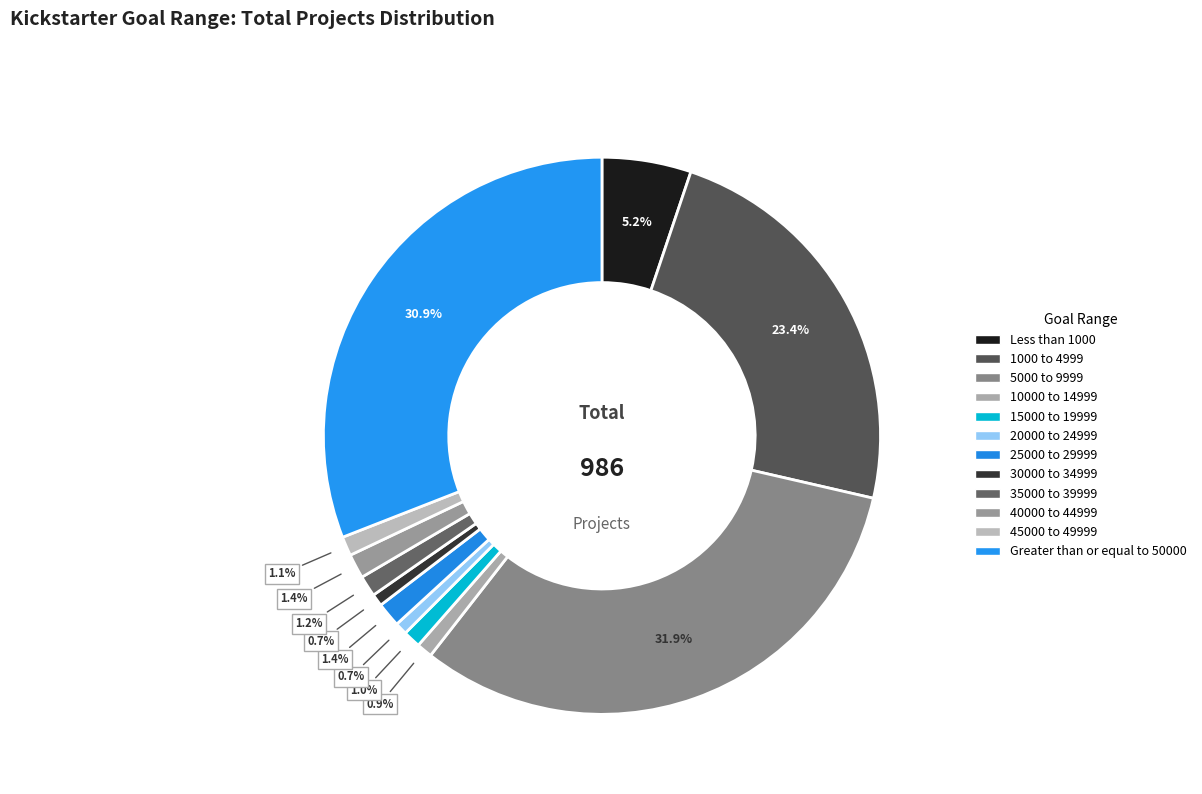

Combined, what portion of the pie is 20000 to 24999 and 5000 to 9999?

32.7%